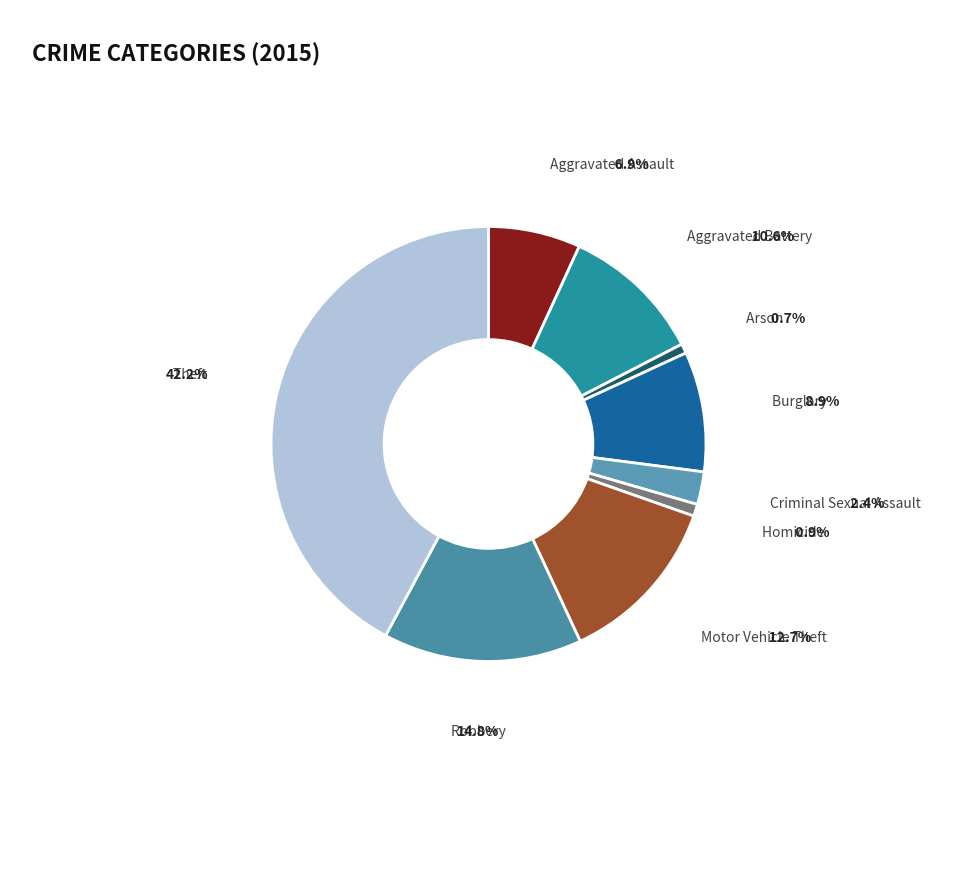

Approximately how many times larger is the value at Theft compared to Robbery?

2.9